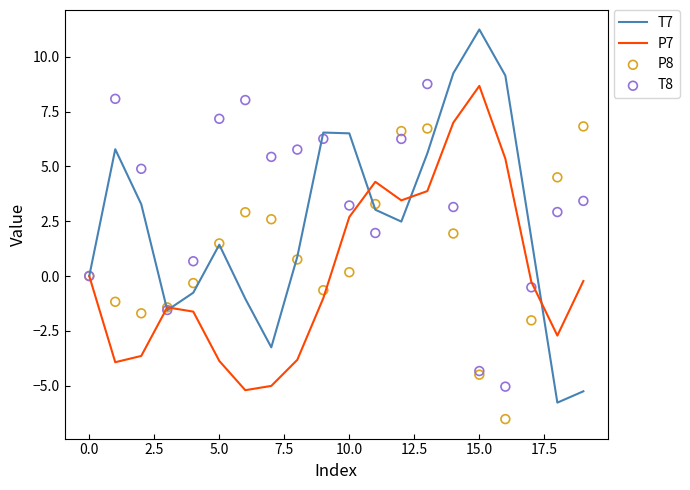

Which series has the widest spread of Y values?

T7